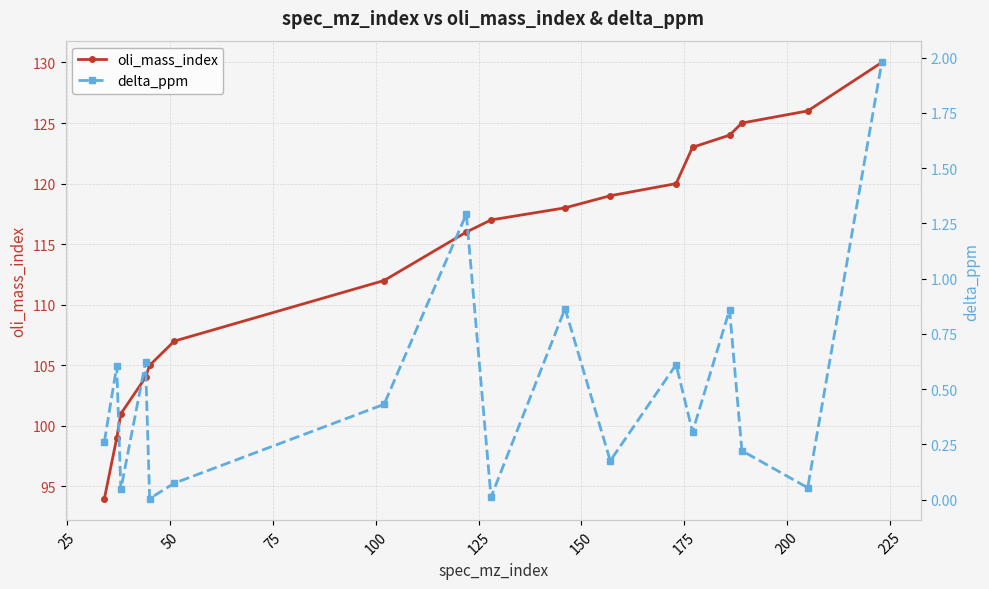

What is the sum of all delta_ppm values?

8.4